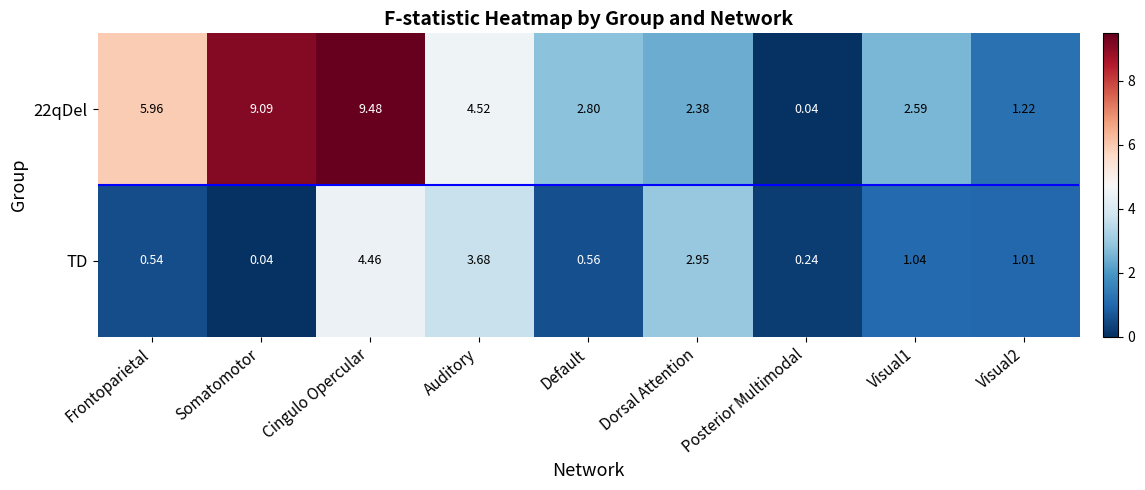

At which label is 22qDel closest to 4?

Auditory